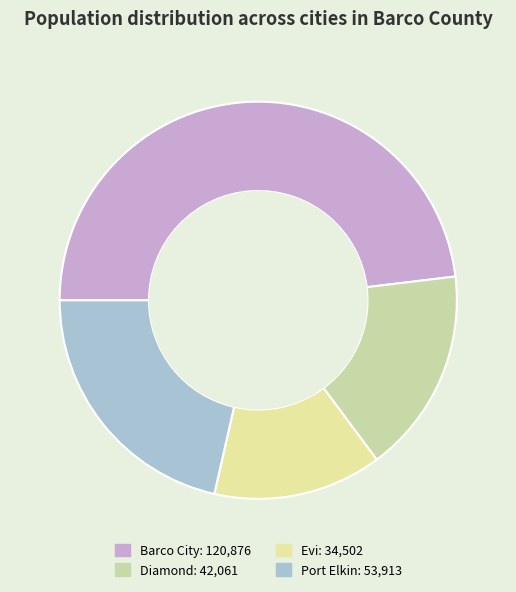

To the nearest percent, what percentage of the pie is Port Elkin?

21%